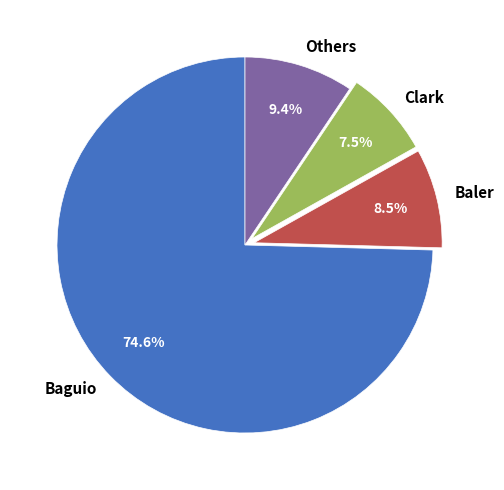

Combined, do Baler and Baguio account for over 50%?

Yes